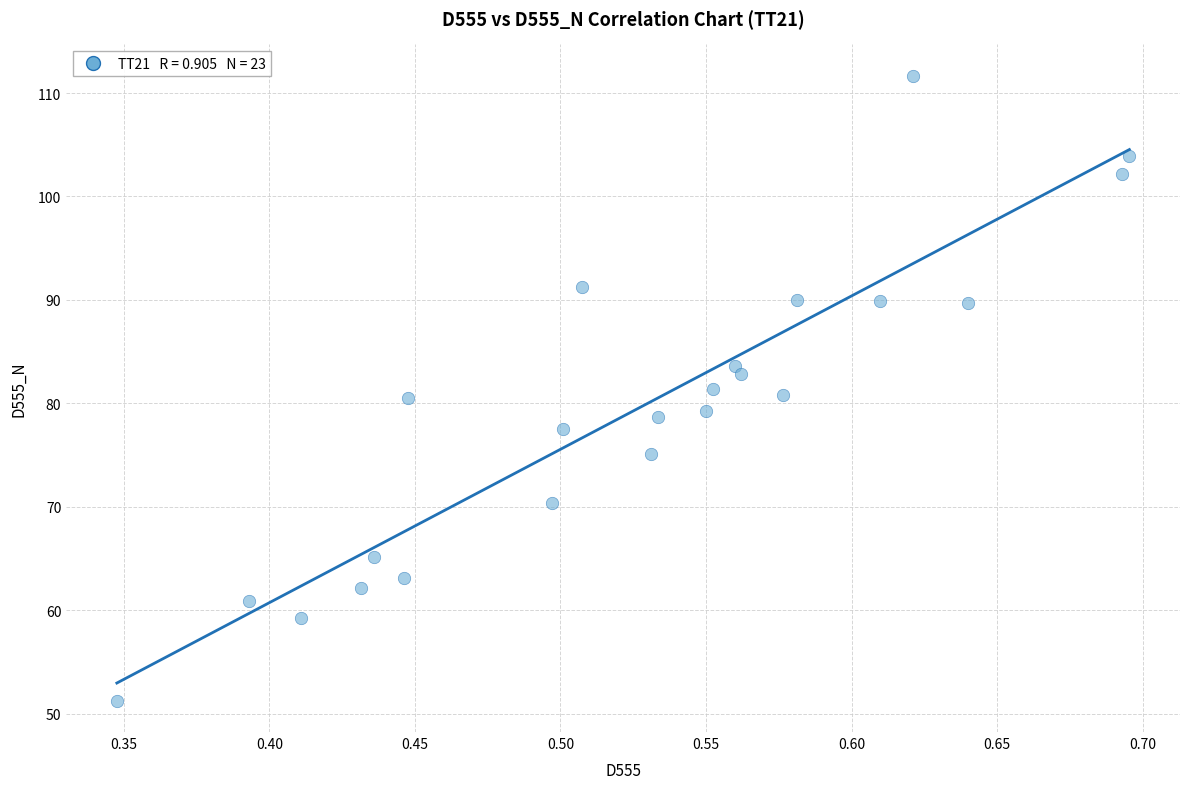

What is the range of X values (max minus min)?

0.3